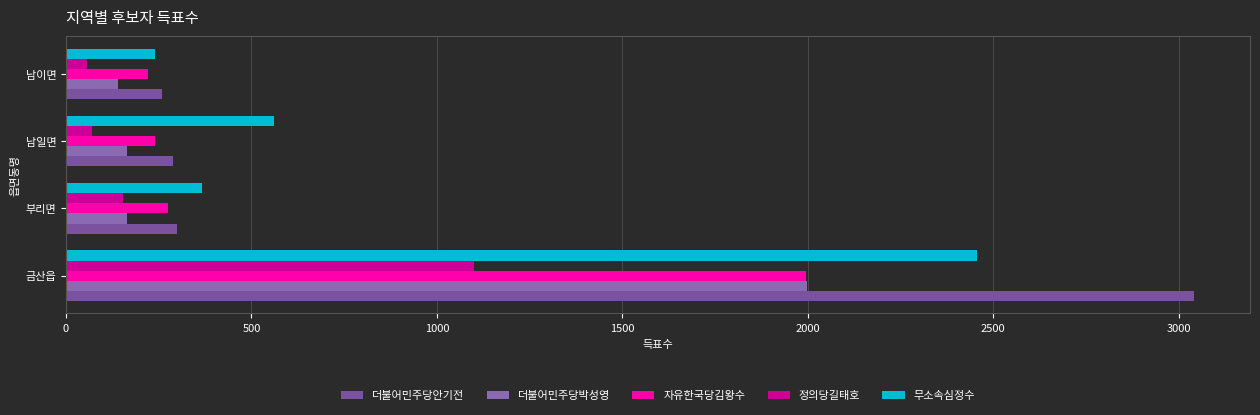

What is the sum of all 더불어민주당안기전 values?

3887